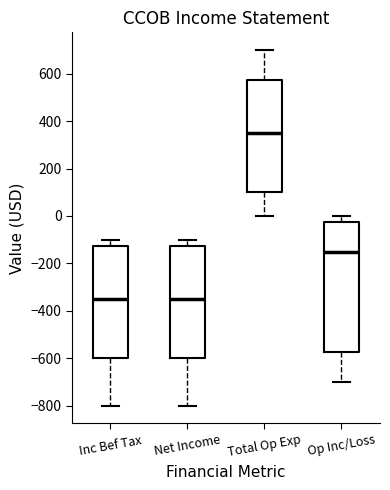

Which box is the tallest, from its lower edge to its upper edge?

Op Inc/Loss